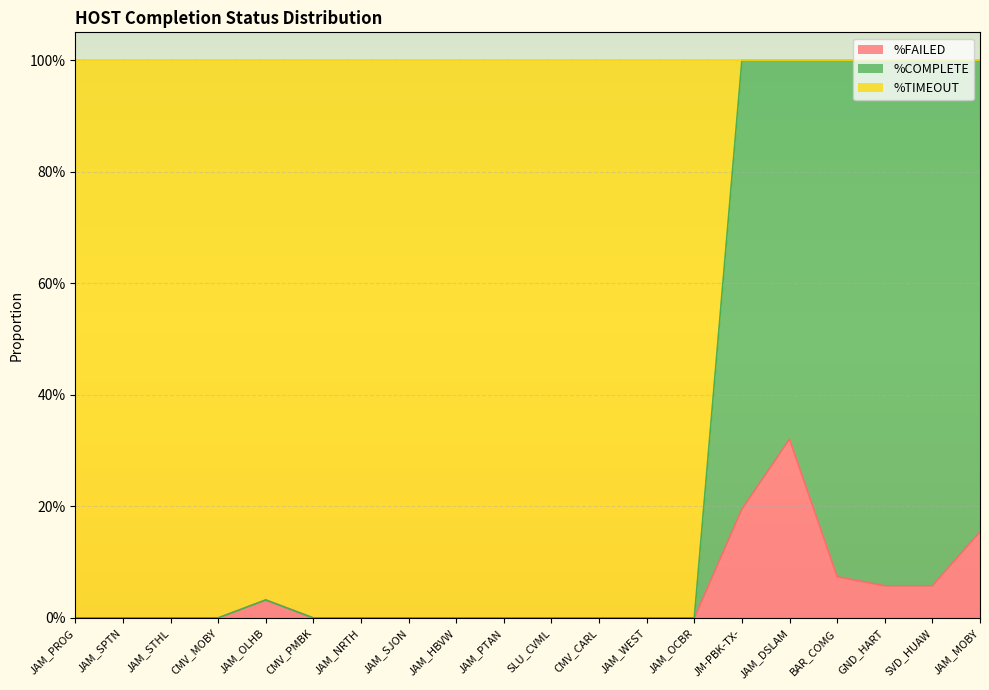

True or false: %FAILED has a value of 0.2 at JM-PBK-TX-.

True